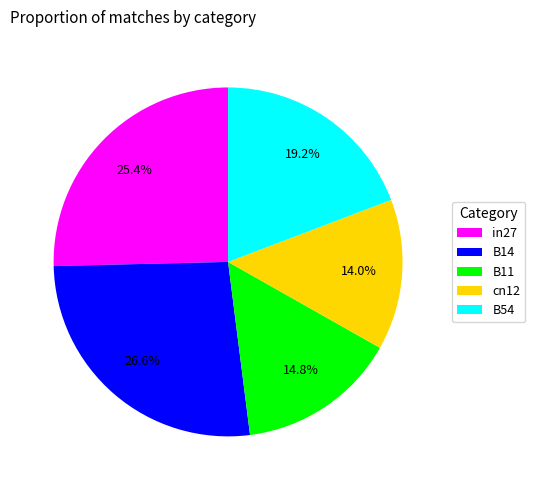

Combined, do B11 and B54 account for over 50%?

No